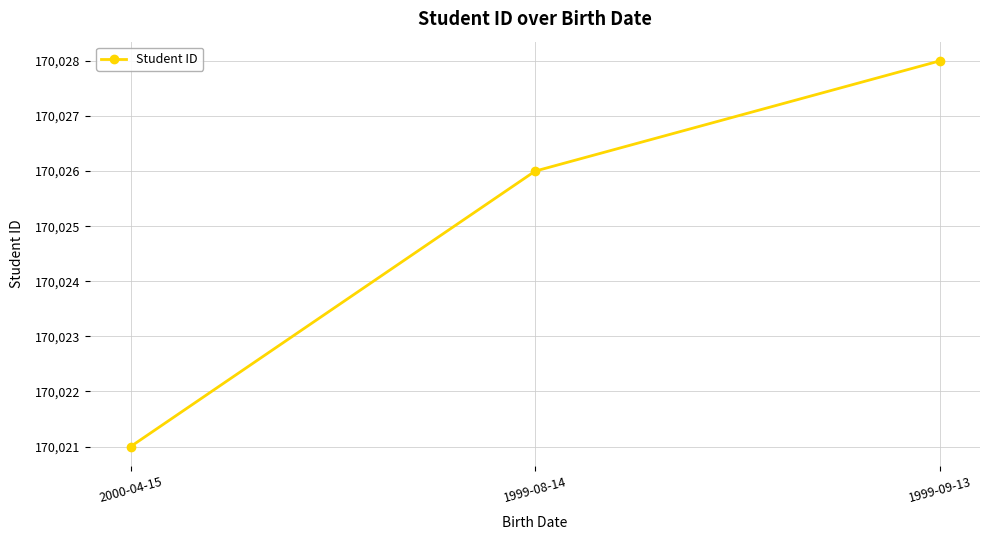

Reading left to right, transcribe all the data shown in this chart.

2000-04-15=170021	1999-08-14=170026	1999-09-13=170028